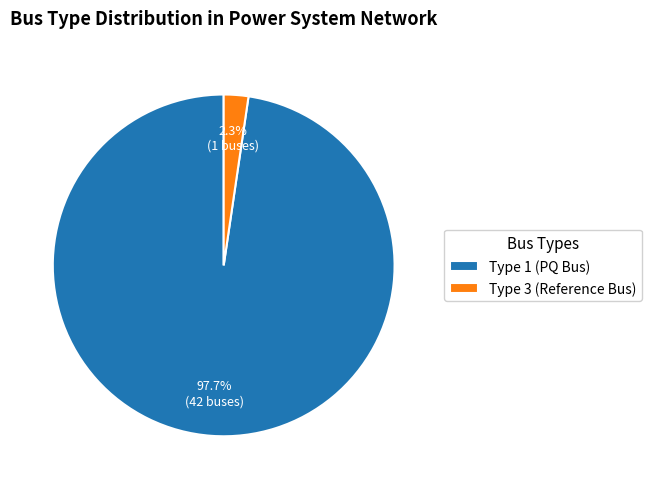

What is the largest slice in the pie chart?

Type 1 (PQ Bus)